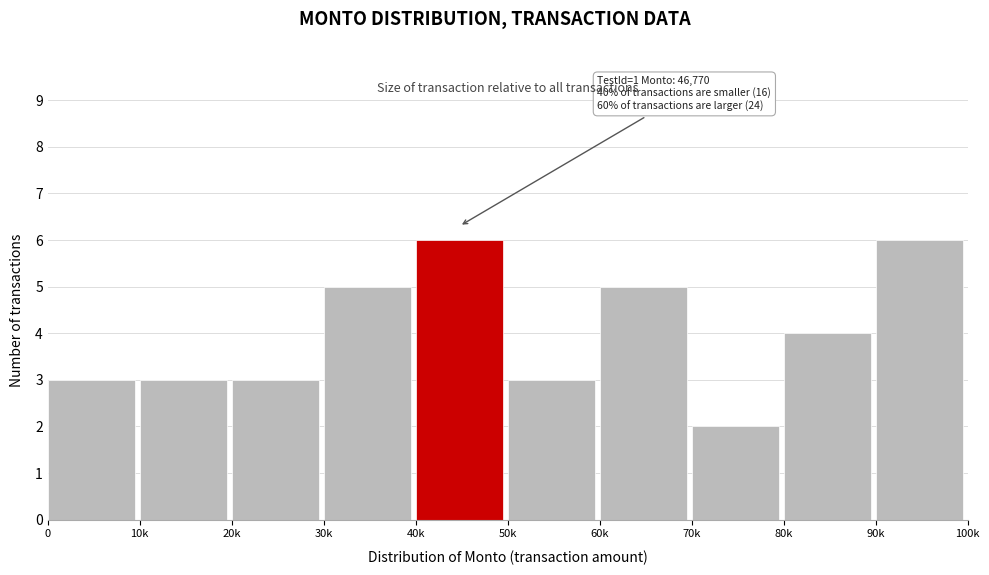

Reading left to right, transcribe all the data shown in this chart.

3	3	3	5	6	3	5	2	4	6